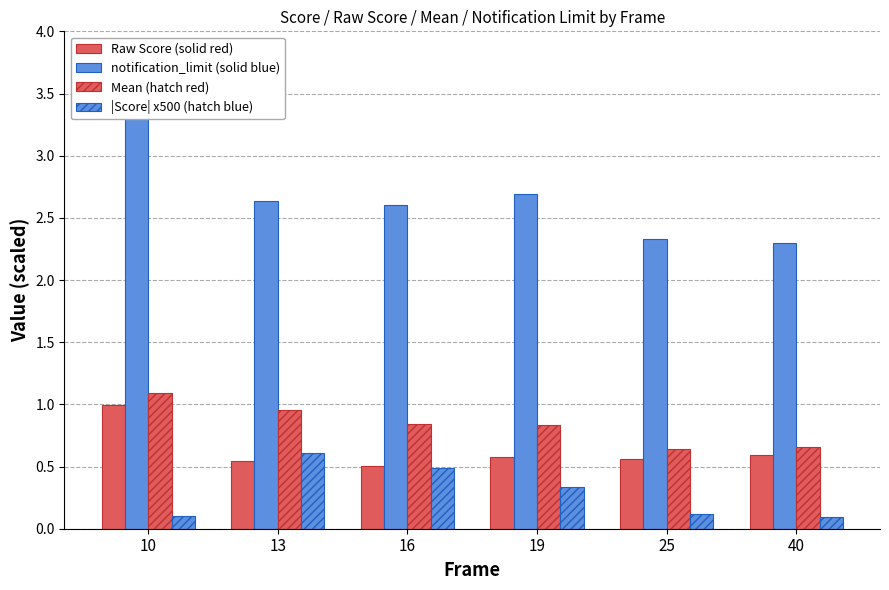

At how many categories does at least one series exceed 1?

6